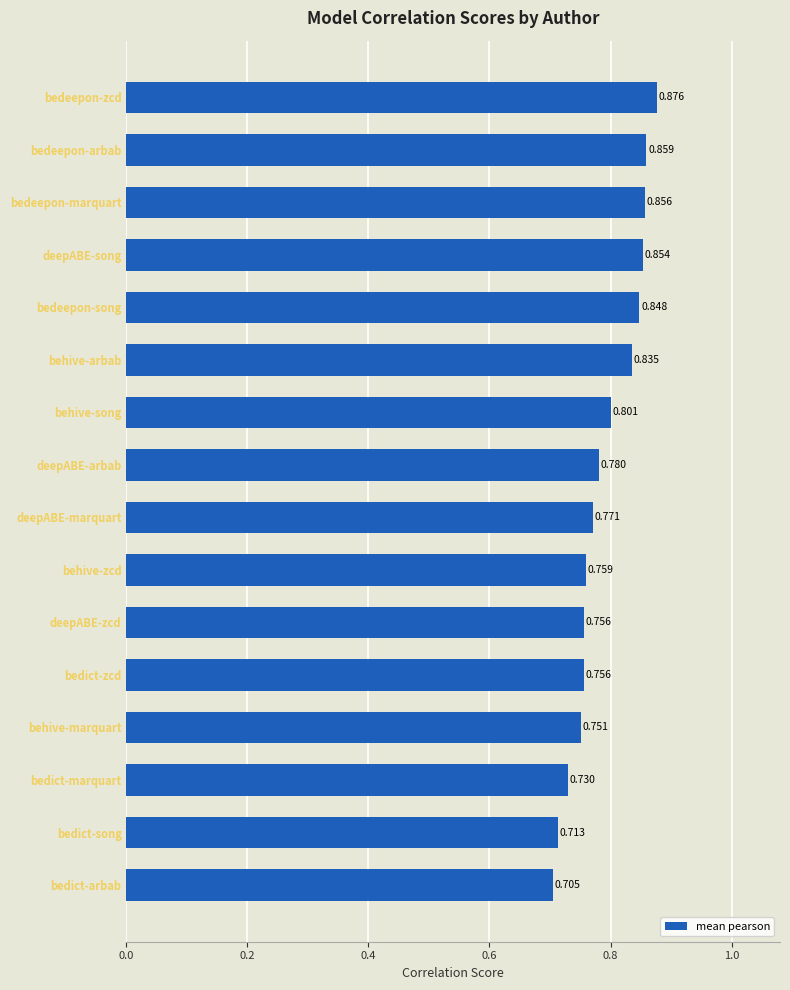

How many data points does each series have?

16